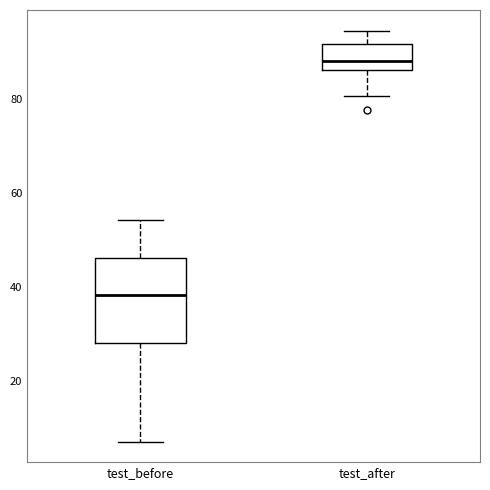

Which box is the tallest, from its lower edge to its upper edge?

test_before